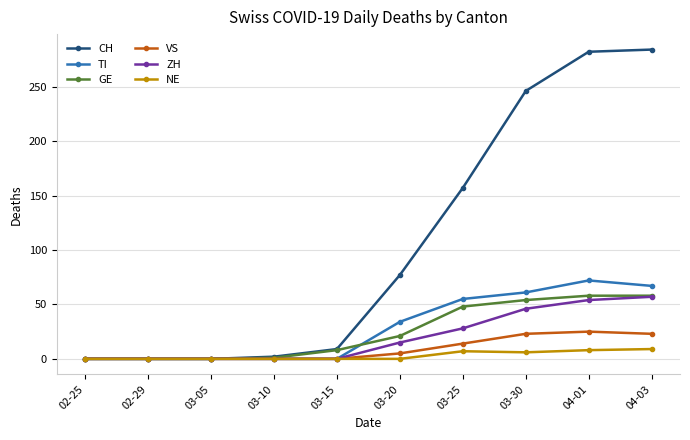

Which series changed the most between 03-05 and 03-20?

CH